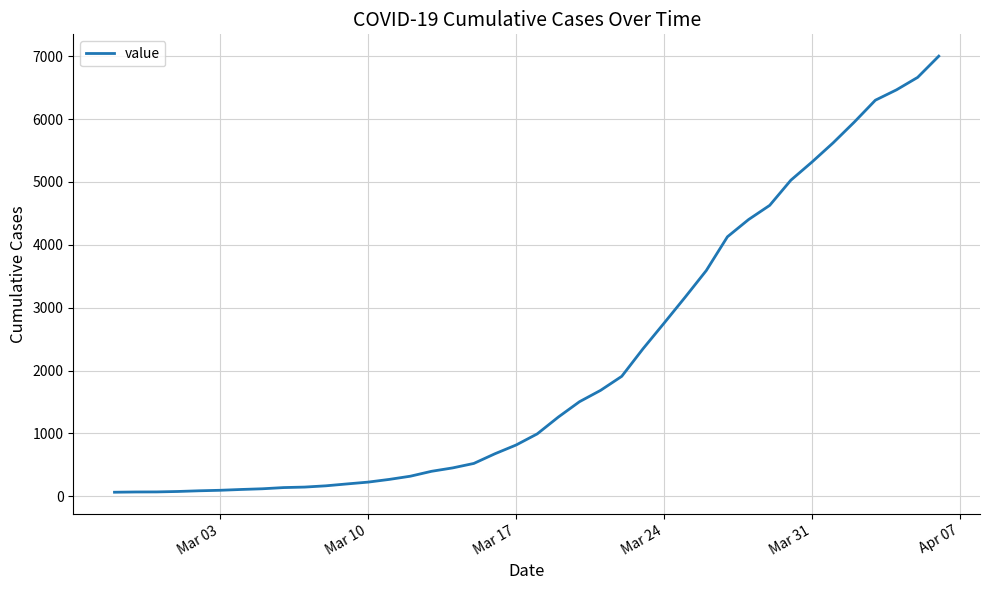

What is the value of the 12th point from the left?

196